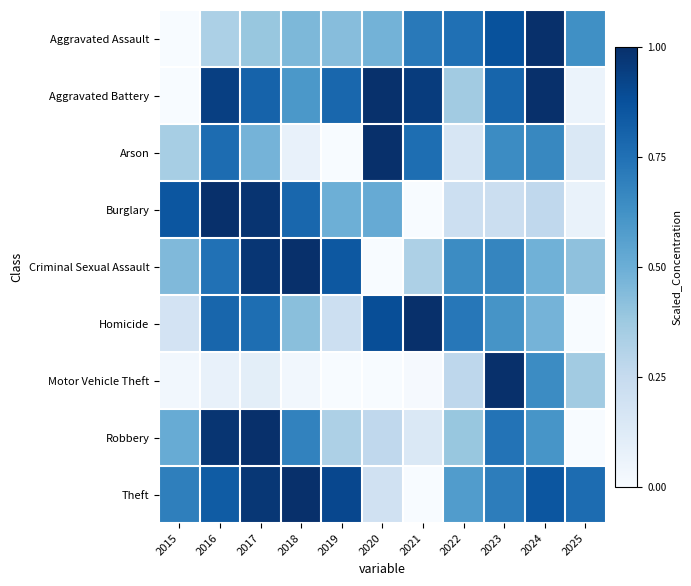

Rank the series at 2020 from lowest to highest value.

Criminal Sexual Assault, Motor Vehicle Theft, Theft, Robbery, Aggravated Assault, Burglary, Homicide, Aggravated Battery, Arson